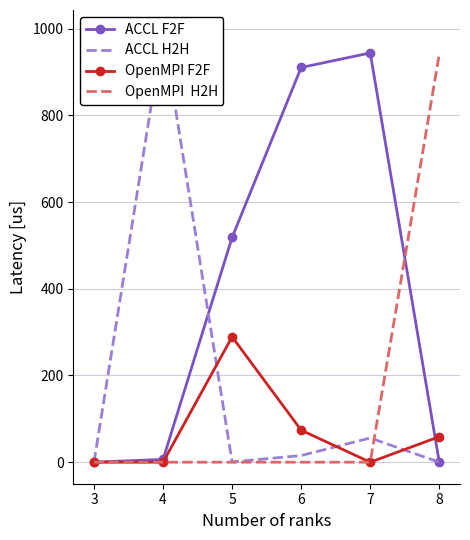

At which category does OpenMPI F2F reach its first local peak?

5